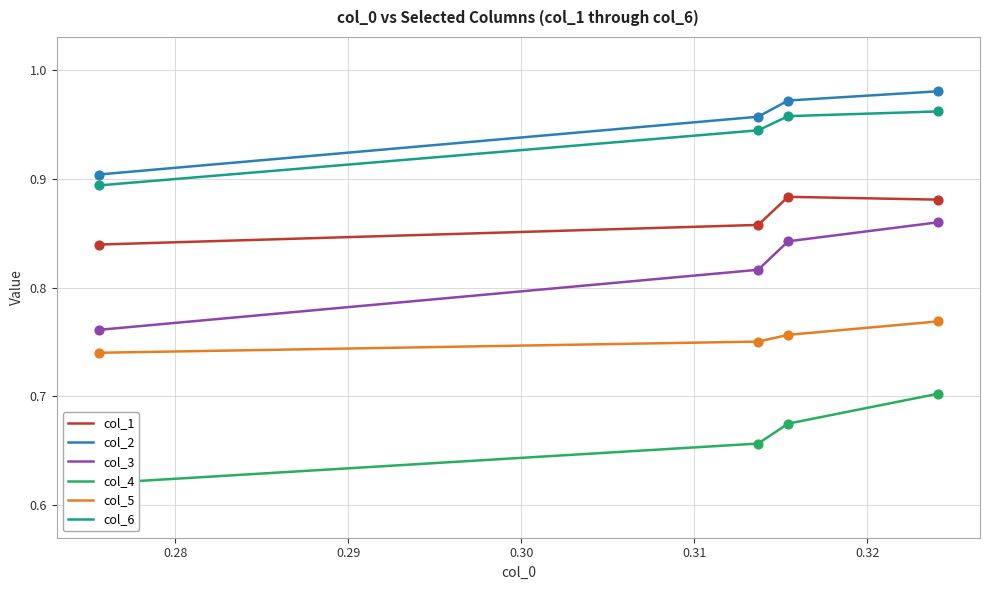

Which series contains the lowest Y value?

col_4